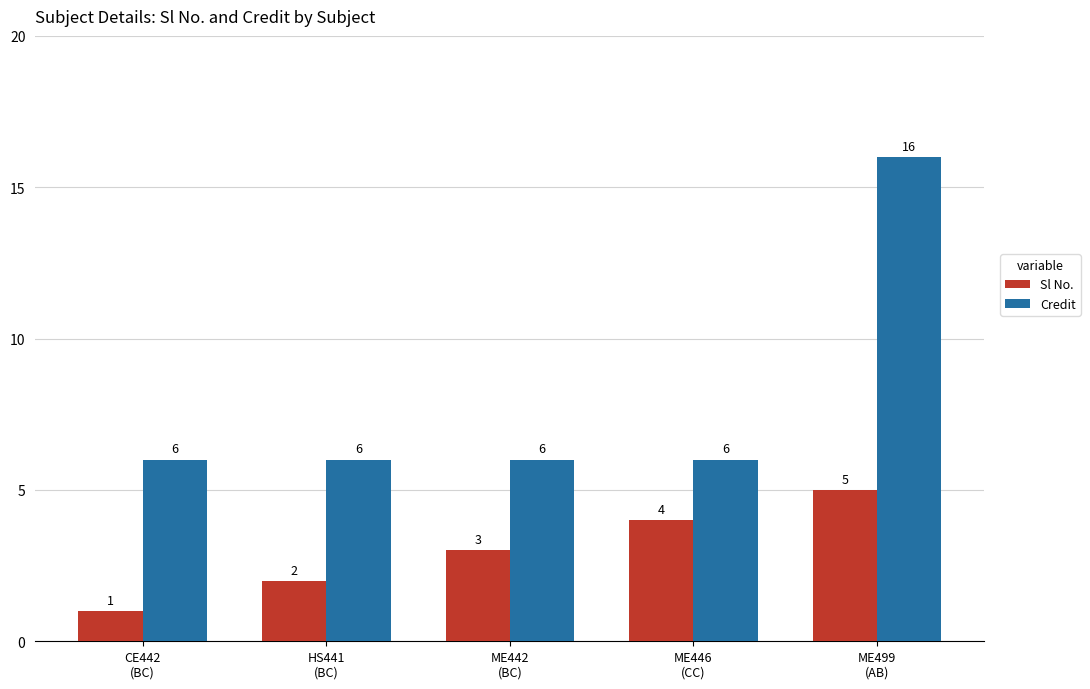

Rank the categories by Sl No. value from highest to lowest.

ME499
(AB), ME446
(CC), ME442
(BC), HS441
(BC), CE442
(BC)